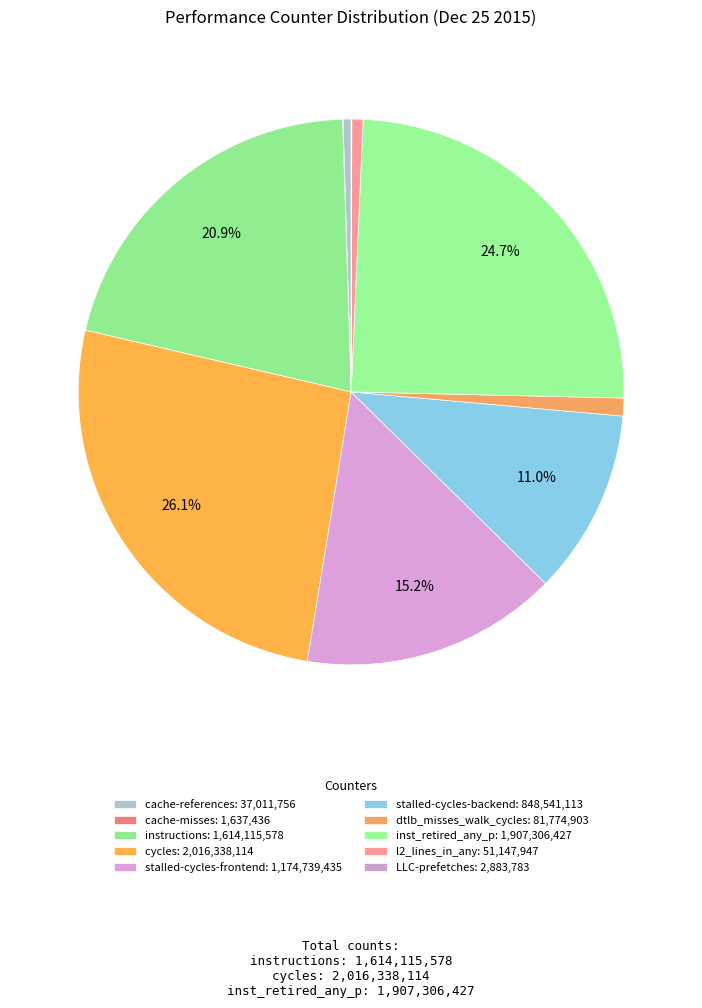

How much of the chart is everything except stalled-cycles-frontend?

84.8%